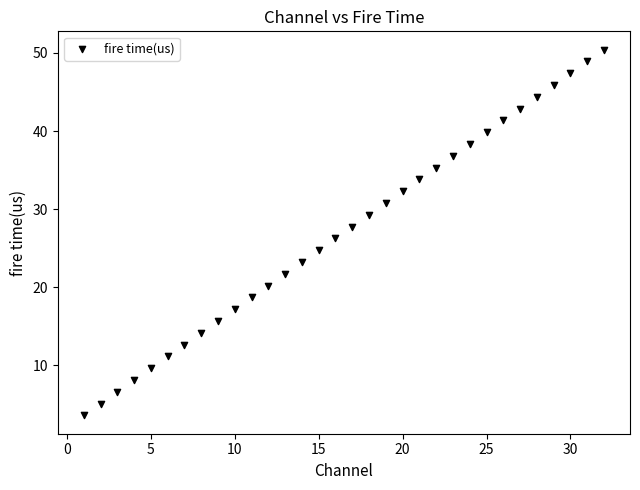

What is the range of Y values (max minus min)?

46.9